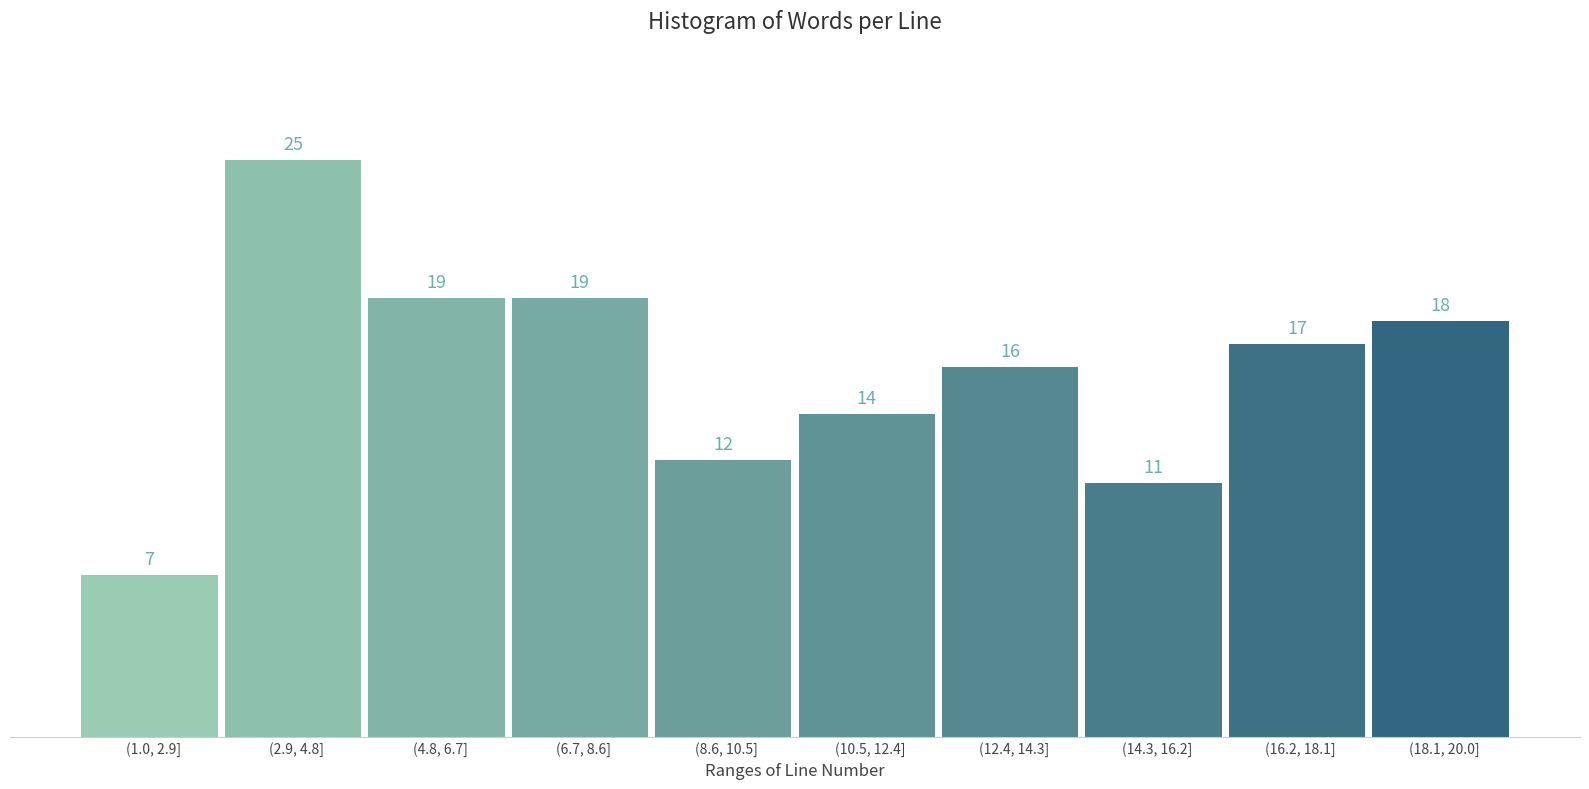

Reading right to left, extract all data points from this chart.

(18.1, 20.0]=18	(16.2, 18.1]=17	(14.3, 16.2]=11	(12.4, 14.3]=16	(10.5, 12.4]=14	(8.6, 10.5]=12	(6.7, 8.6]=19	(4.8, 6.7]=19	(2.9, 4.8]=25	(1.0, 2.9]=7